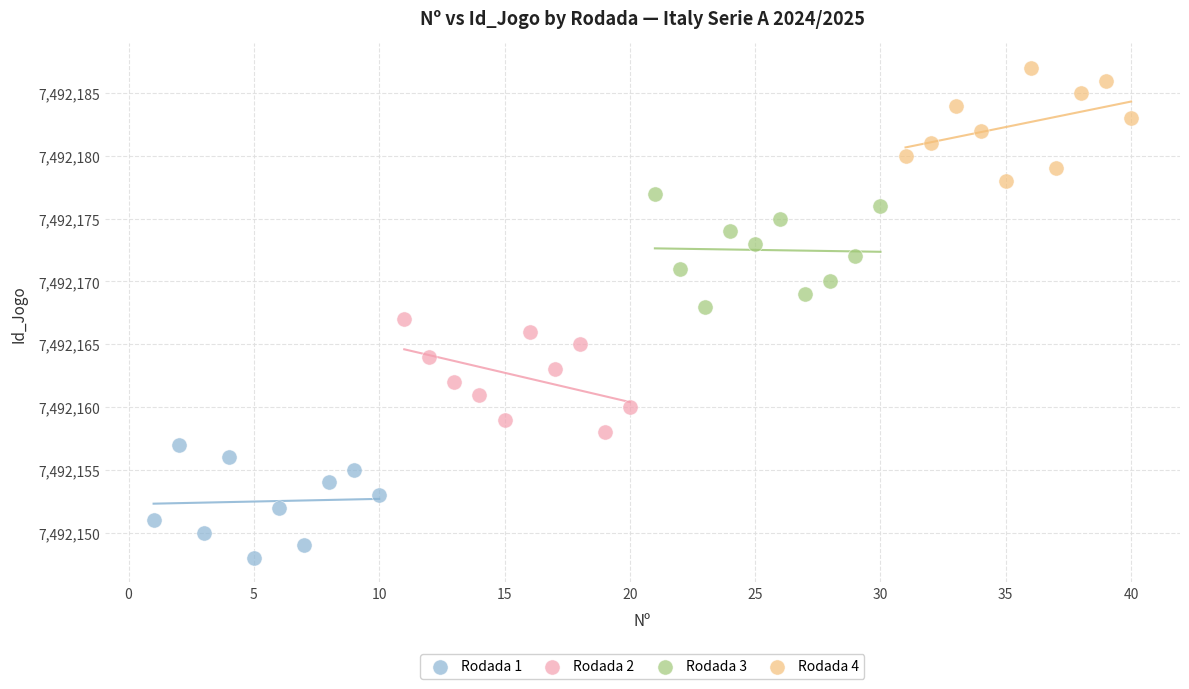

Which series contains the highest Y value?

Rodada 4